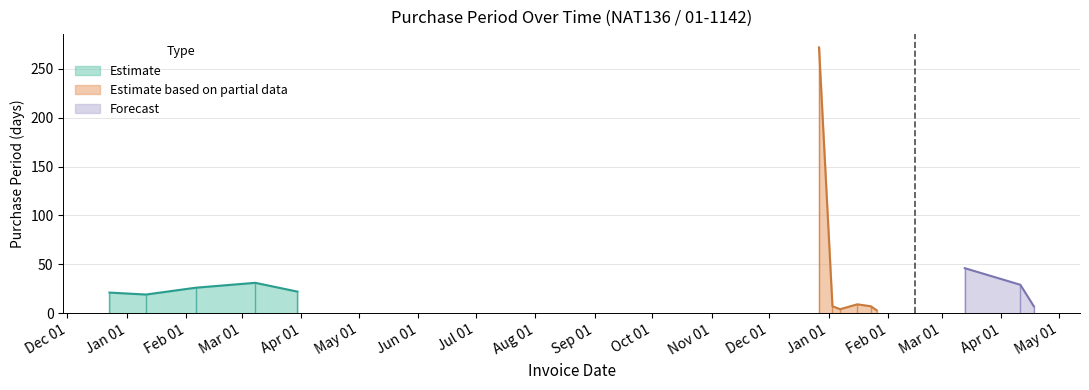

Reading left to right, list all the values displayed in this chart.

21	19	26	31	22	272	7	4	9	7	3	46	29	7